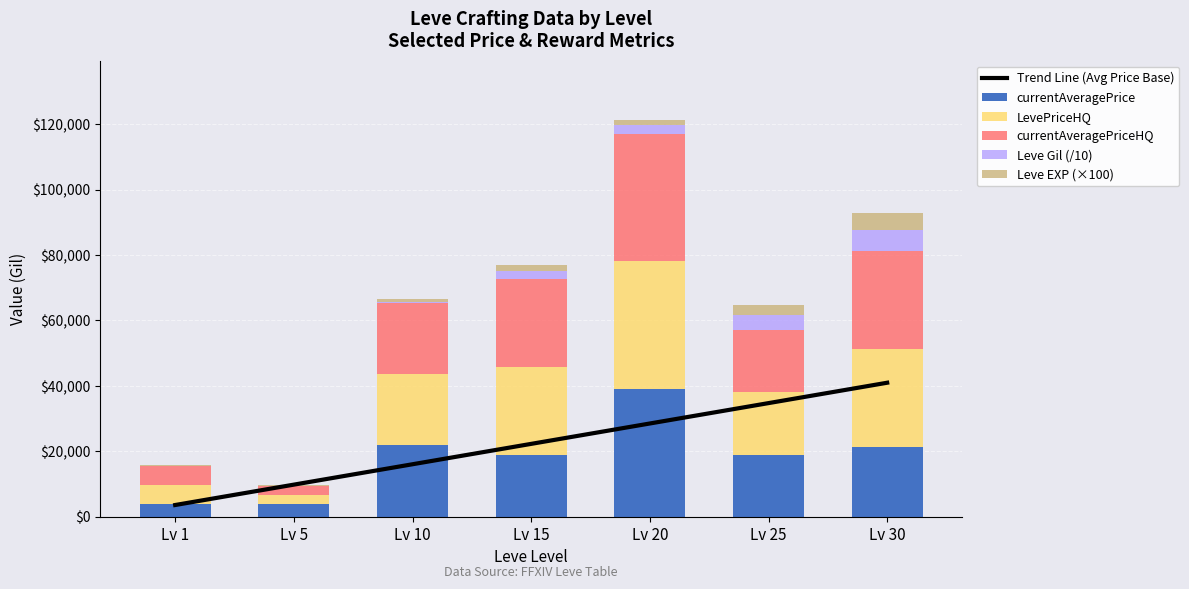

What is the value of the Leve EXP (×100) bar at the 4th from the left?

1800.0